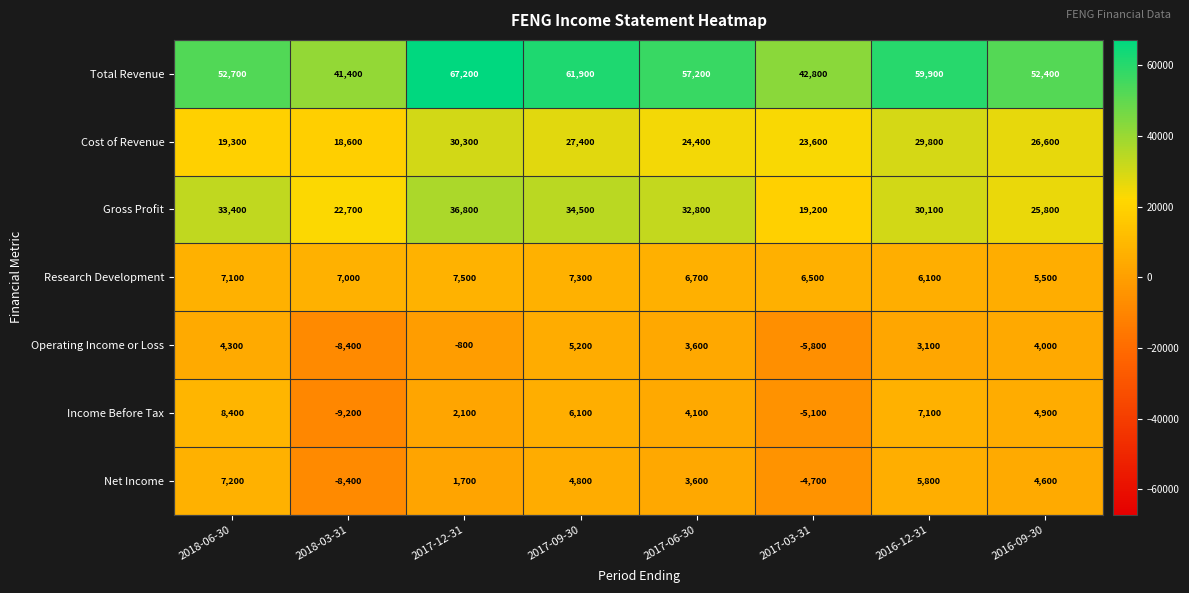

Which category has the lowest value in the Total Revenue series?

2018-03-31